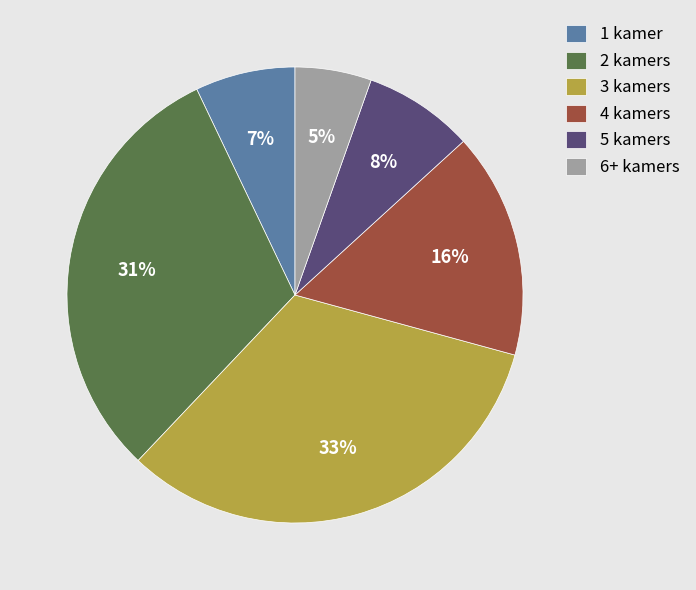

What is the smallest slice in the pie chart?

6+ kamers